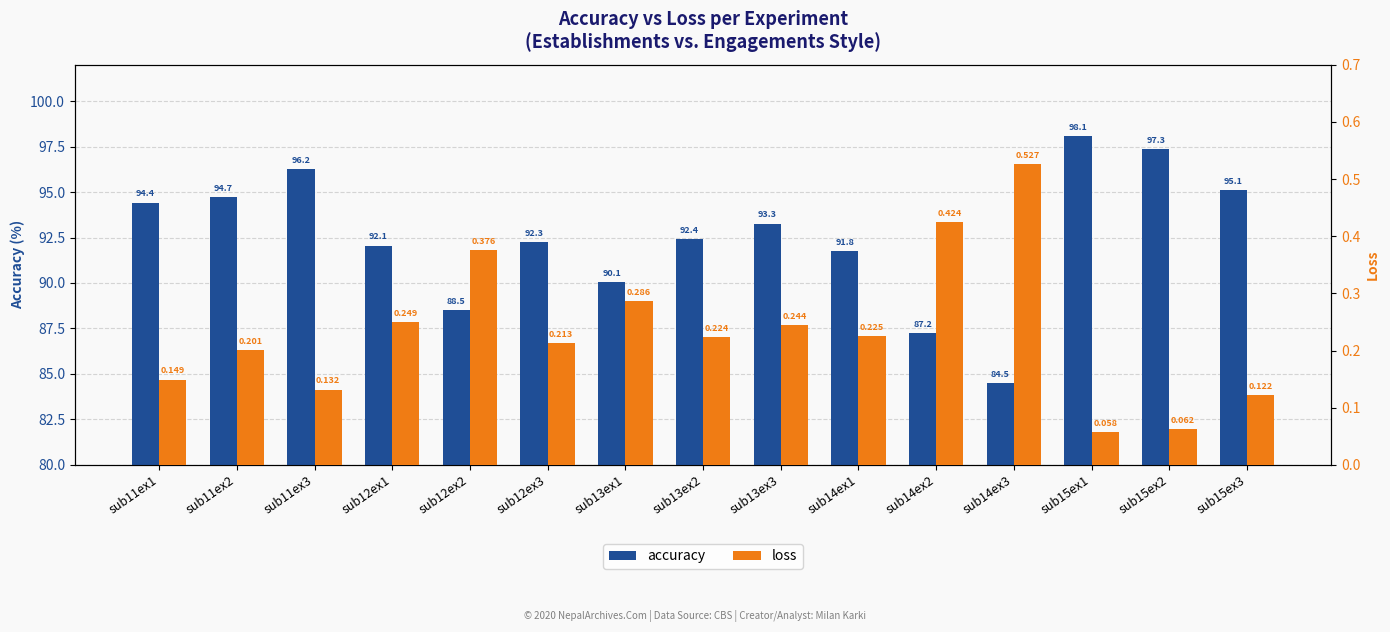

At which label is loss closest to 0?

sub15ex1